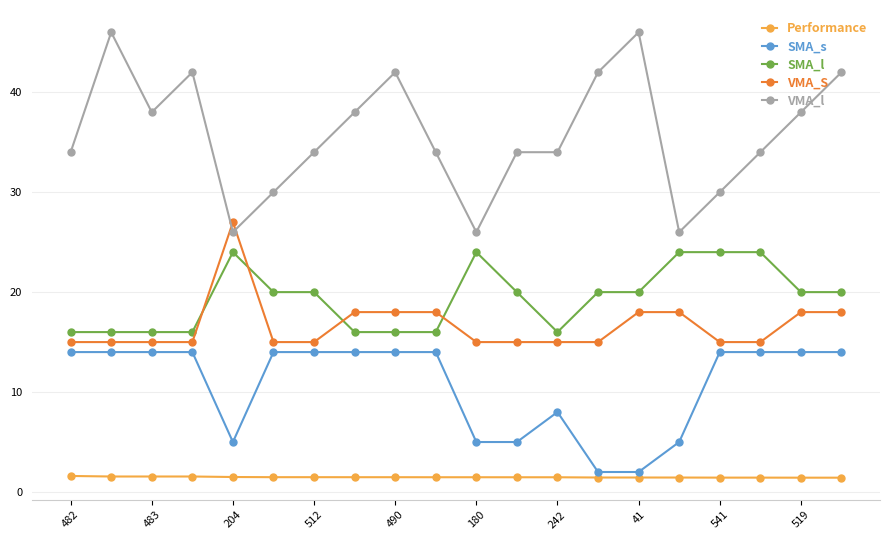

Which series has the largest range (max minus min)?

VMA_l